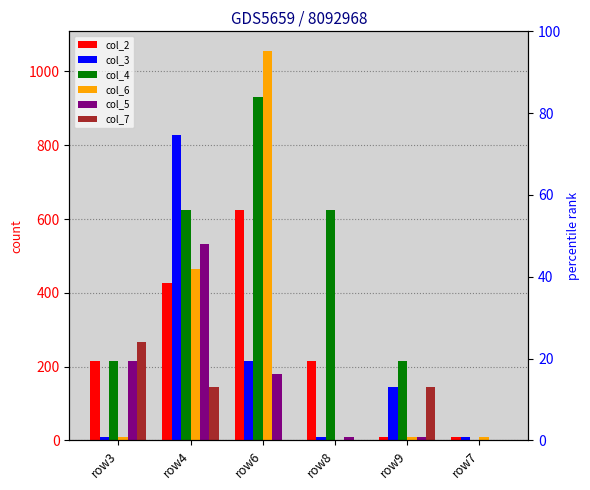

What position from the left is row4?

2